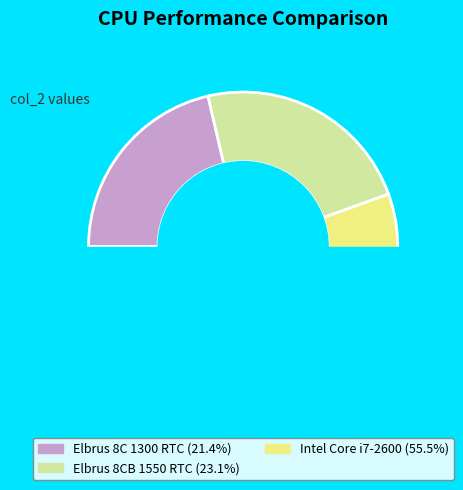

Is there a majority slice in this chart?

Yes